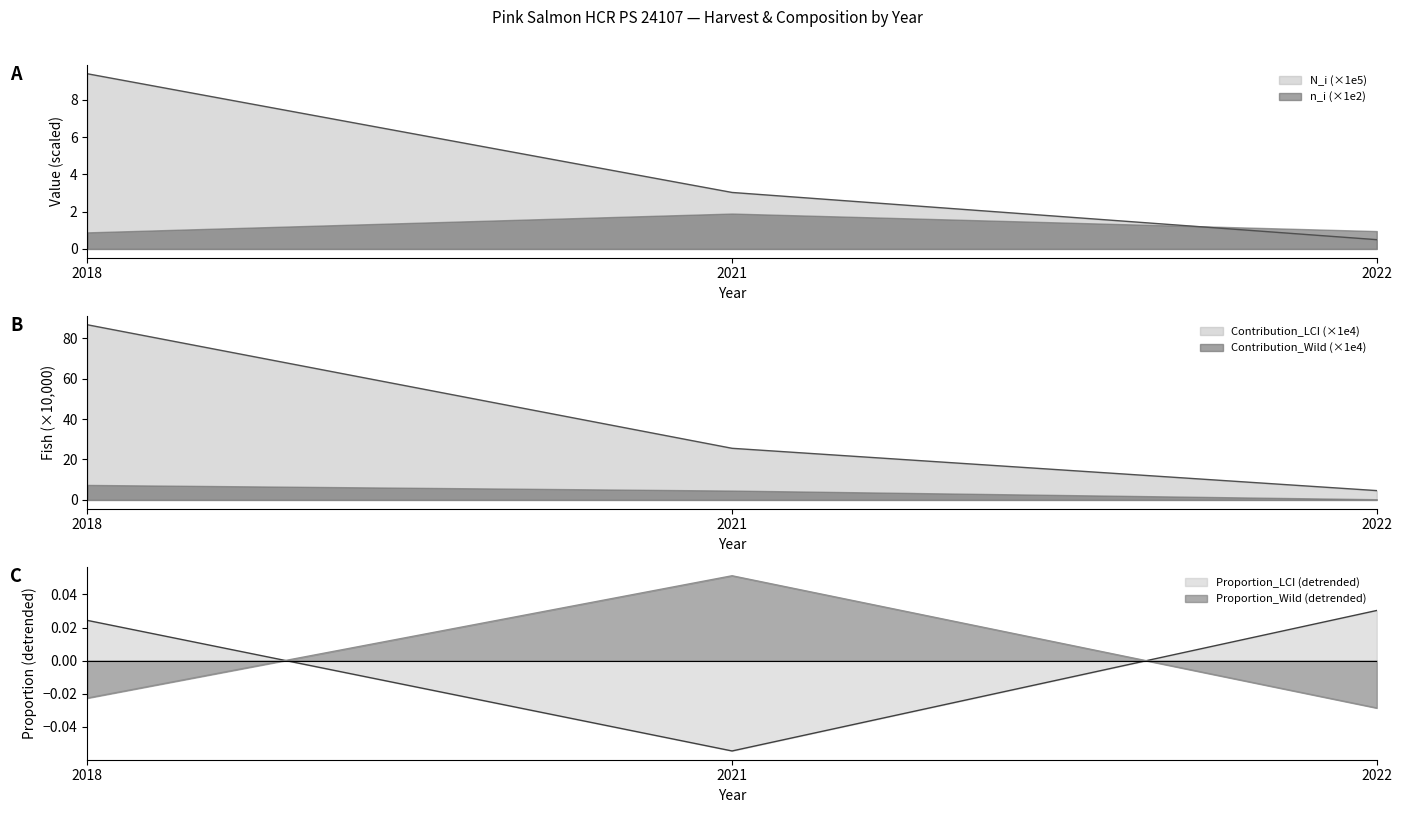

Where does the Proportion_LCI (detrended) series first go above 0?

2018